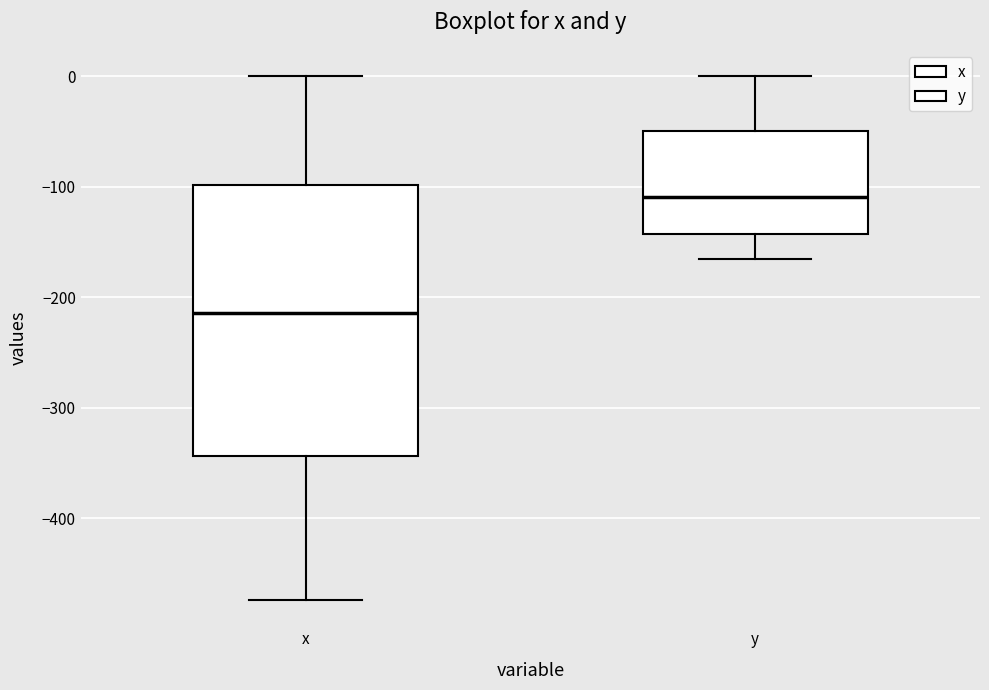

Which box's median line is the highest?

y